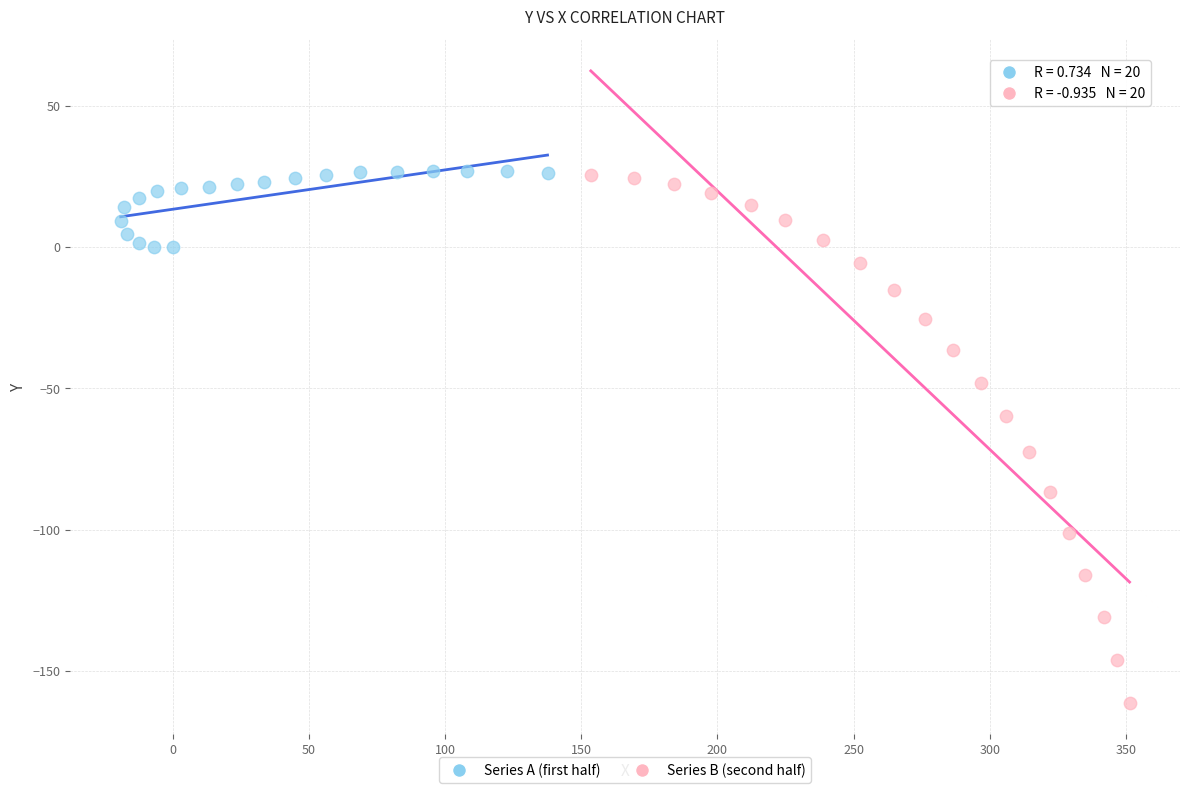

What are all the series names shown in the legend?

Series A (first half), Series B (second half)